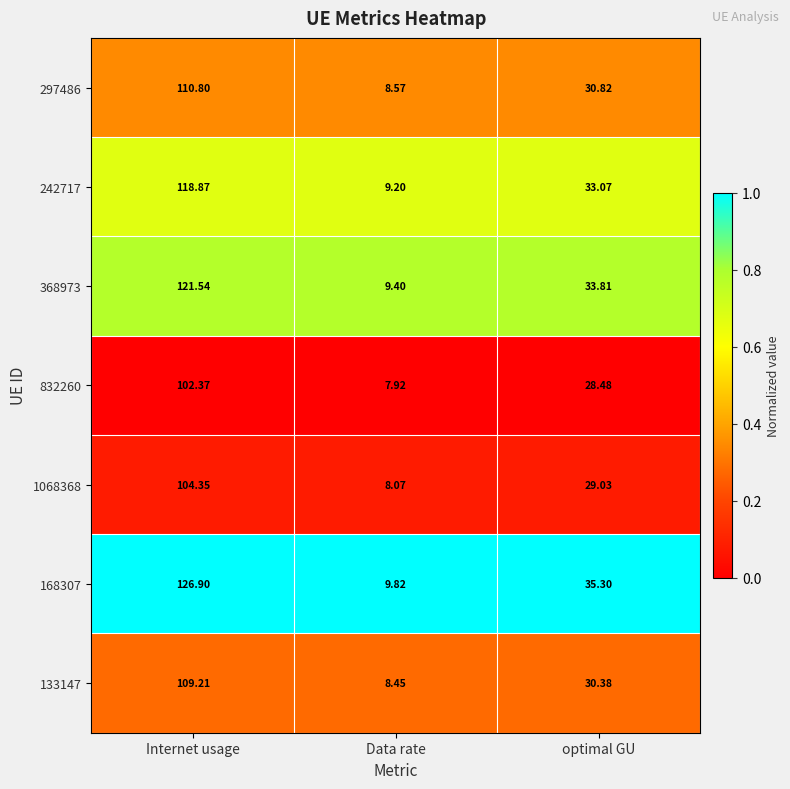

At which label is 168307 closest to 68?

optimal GU